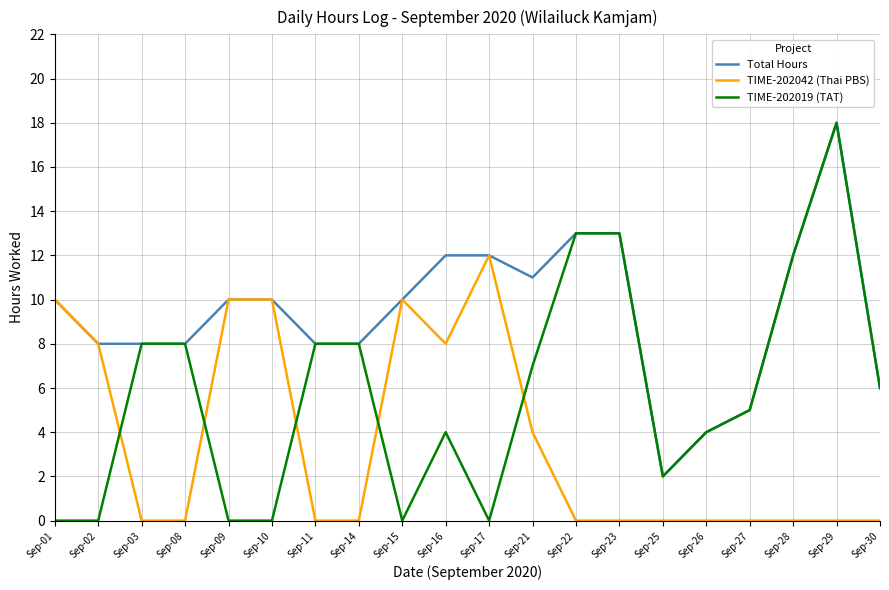

How many intersections are there between TIME-202019 (TAT) and TIME-202042 (Thai PBS)?

5